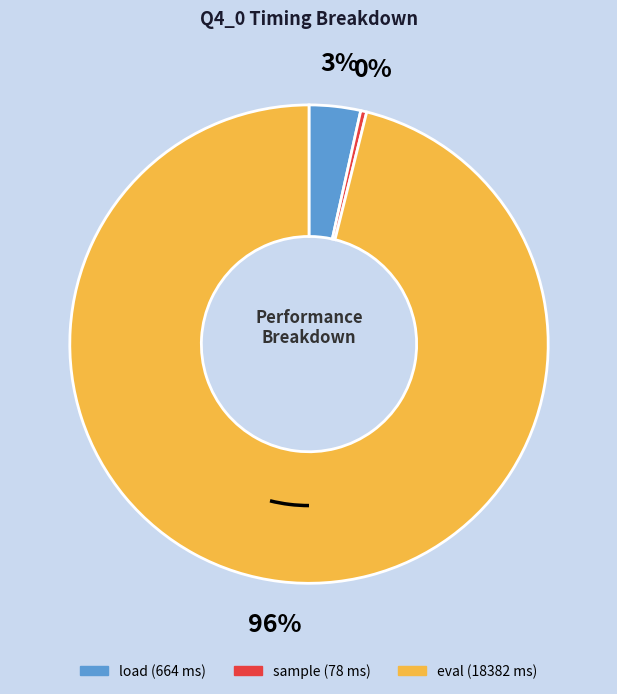

Do load and eval together represent more than half of the pie?

Yes